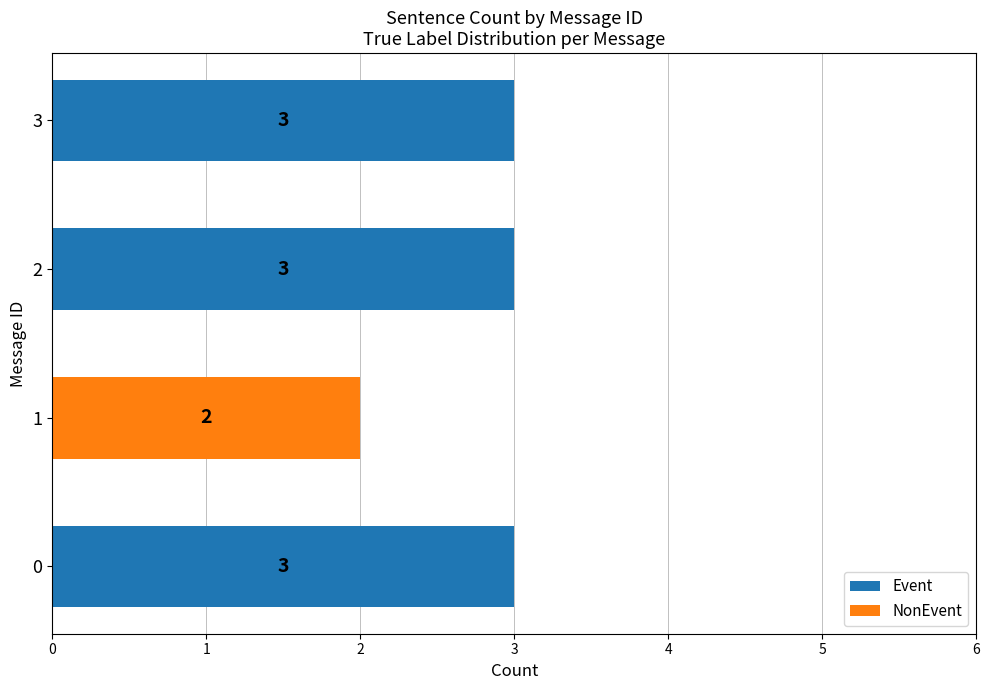

True or false: Event has a value of 1 at 0.

False